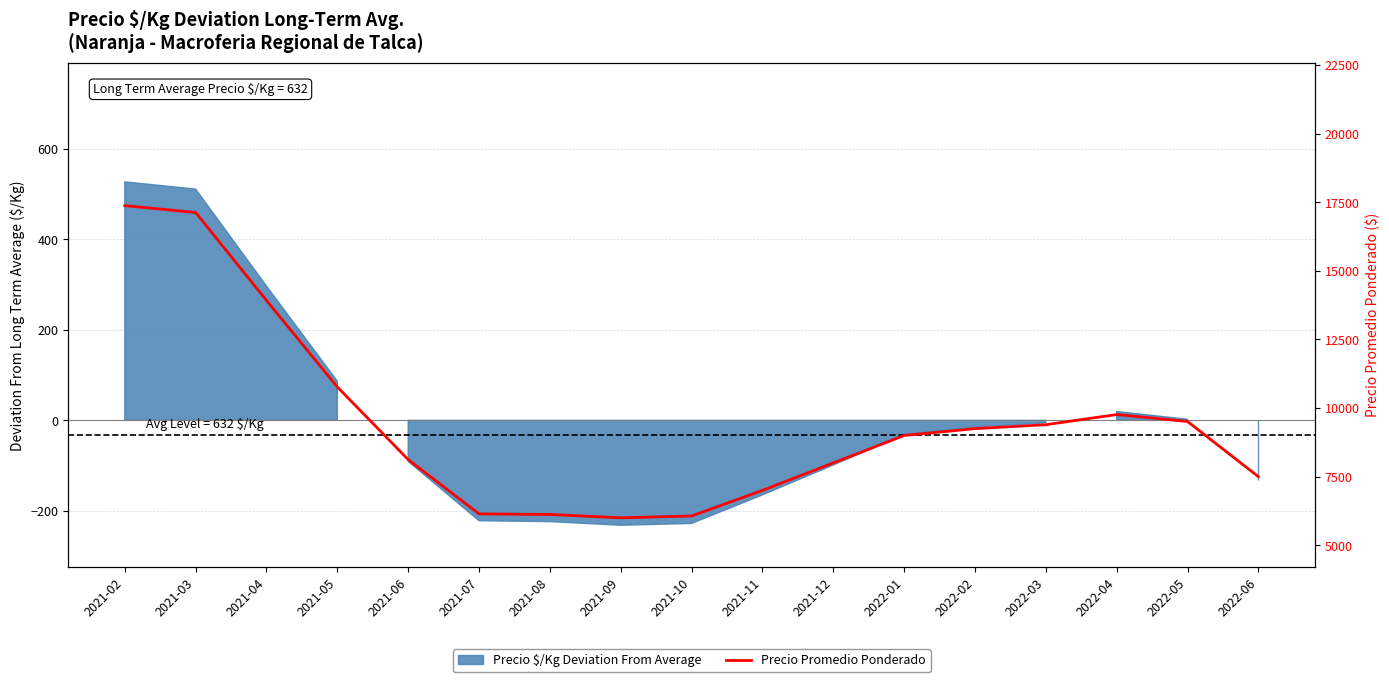

What is the label of the 3rd point from the right?

2022-04